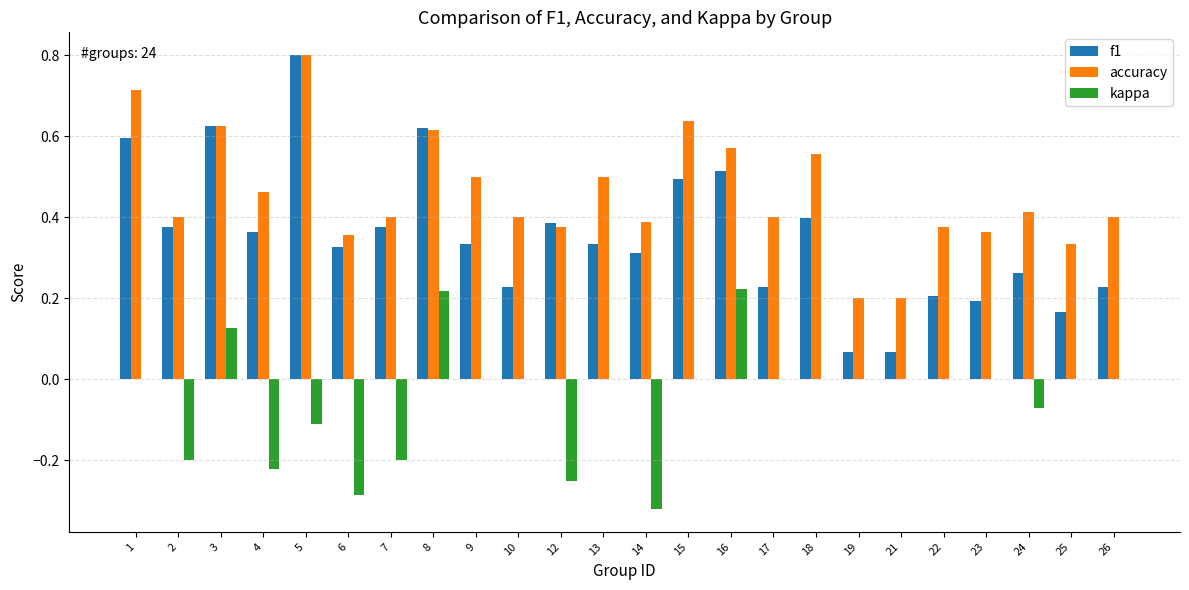

Which series changed the most between 15 and 17?

f1